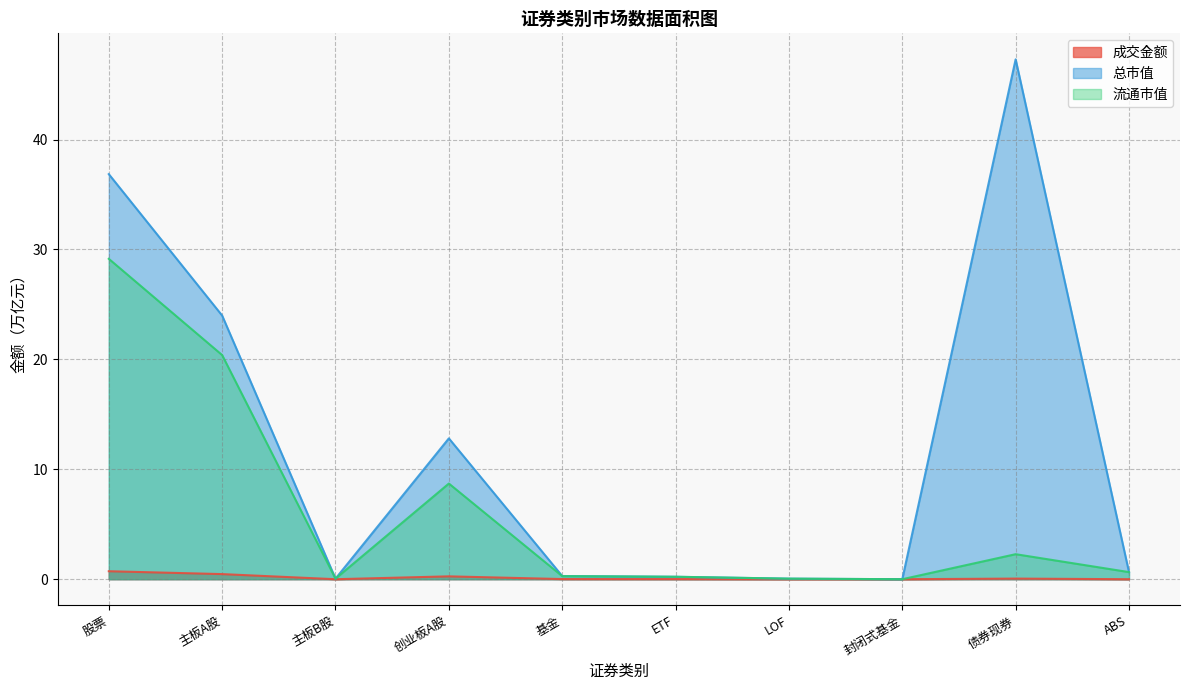

What is the difference between the maximum and second lowest values in the 成交金额 series?

0.7